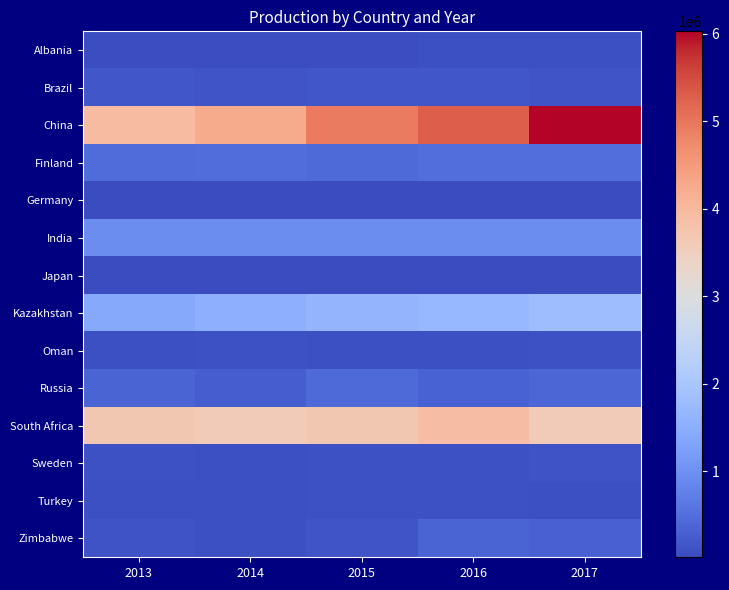

At 2016, list the series in order from smallest to largest.

Japan, Germany, Albania, Oman, Turkey, Sweden, Brazil, Russia, Zimbabwe, Finland, India, Kazakhstan, South Africa, China